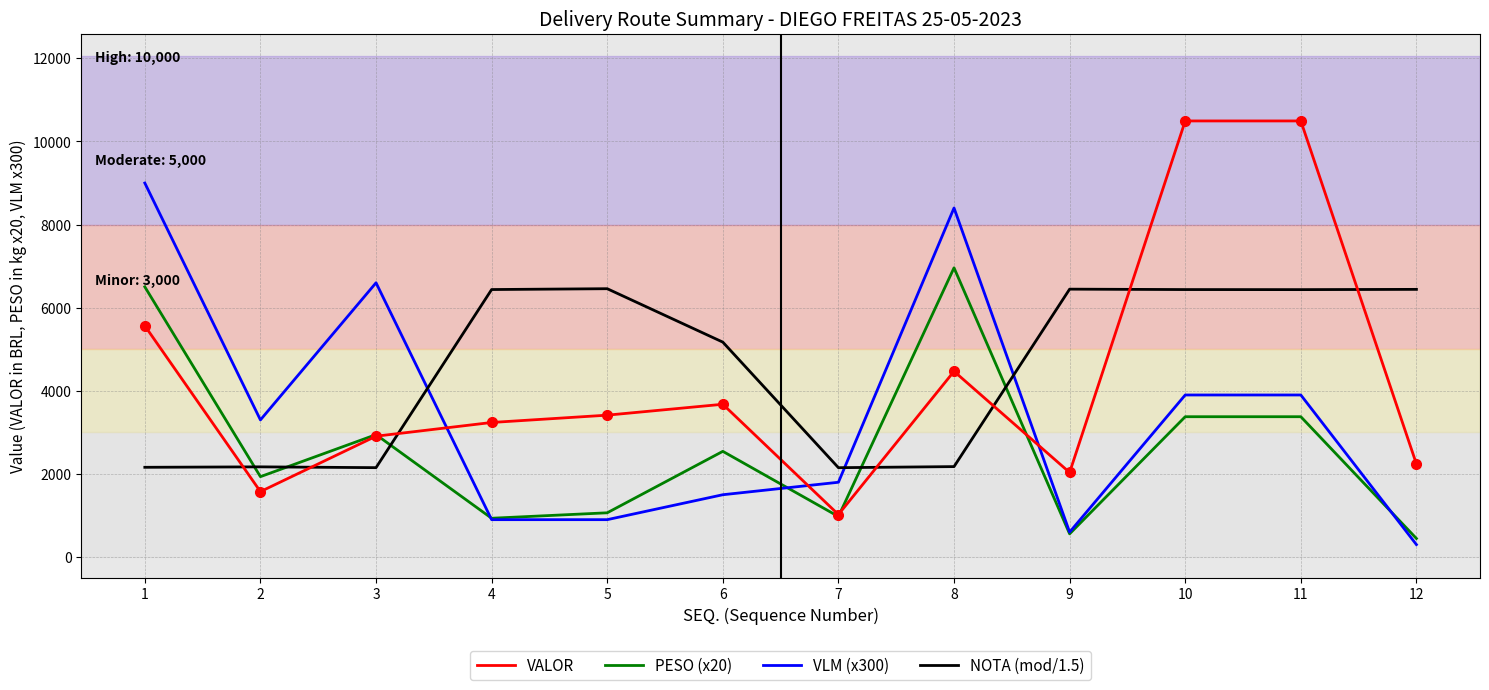

What is the total value across all series at 11?

24206.8